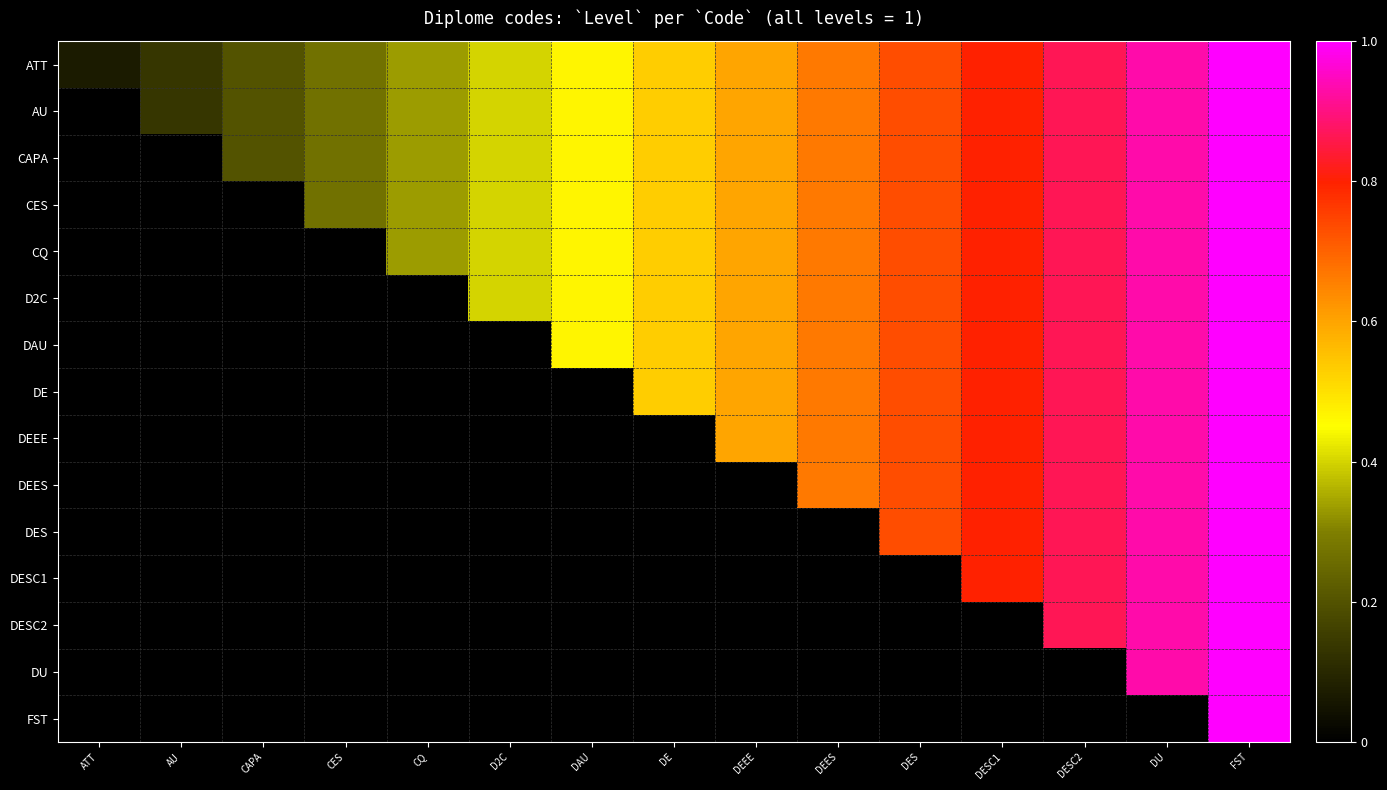

Which series has the largest total across all categories?

ATT